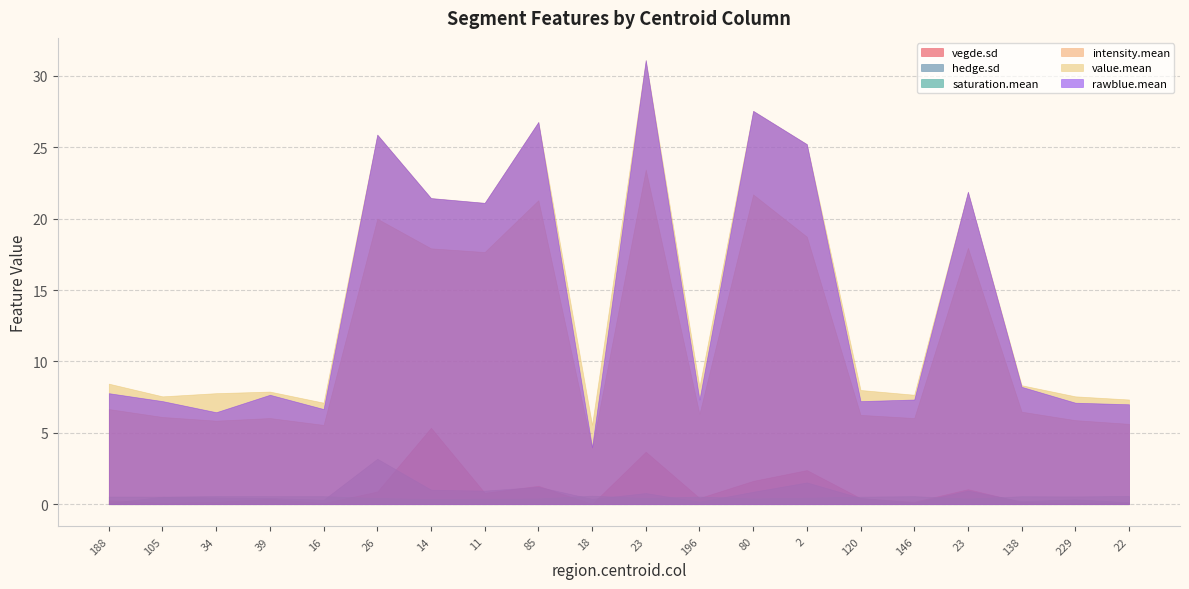

At which category does the chart reach its peak across all series?

23